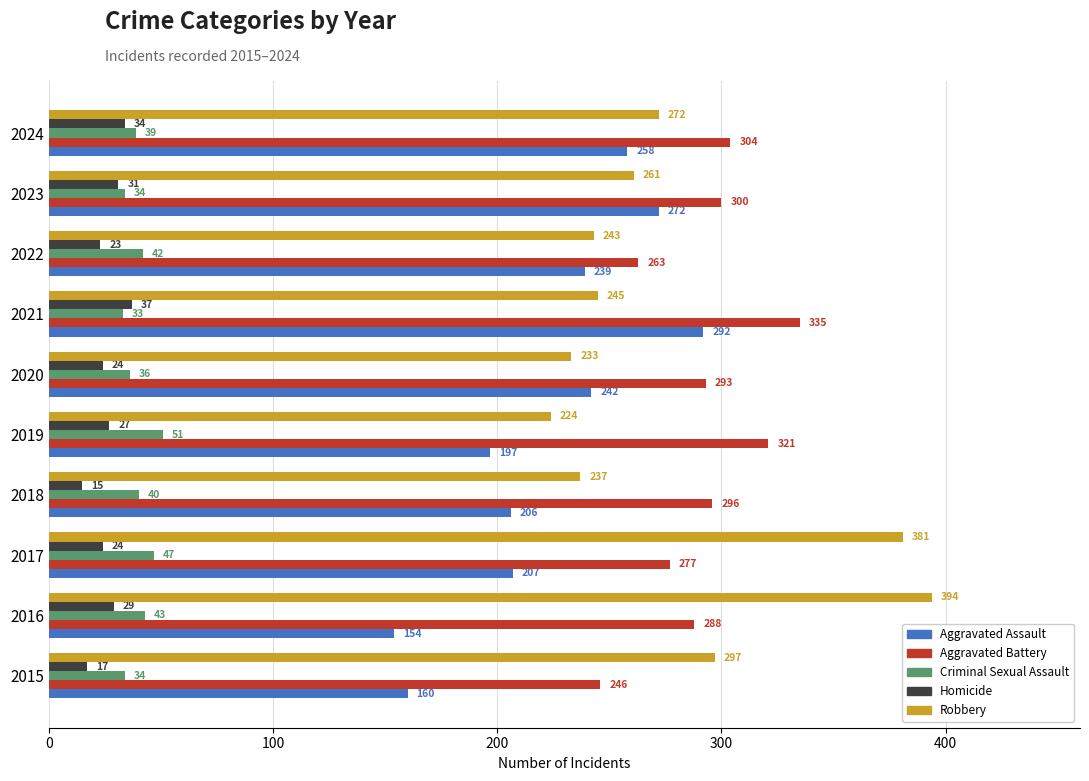

How many values in the Aggravated Battery series are below 296?

5